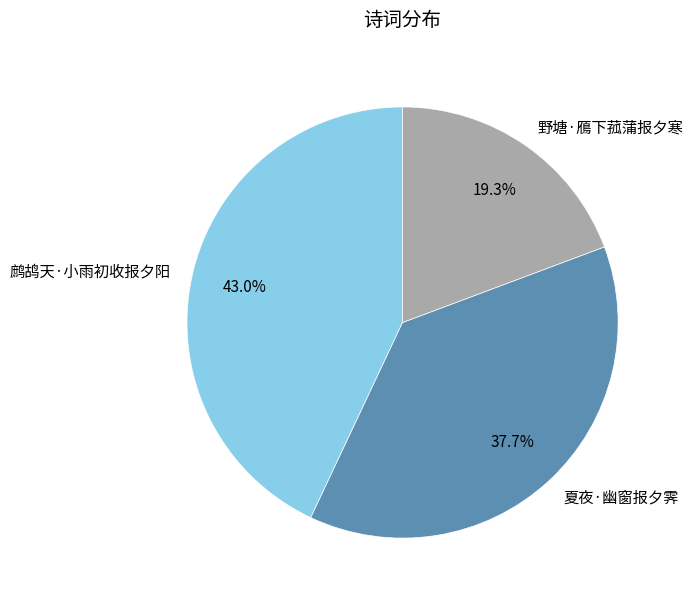

To the nearest percent, what is the difference between the 鹧鸪天·小雨初收报夕阳 and 野塘·鴈下菰蒲报夕寒 slice percentages?

24%